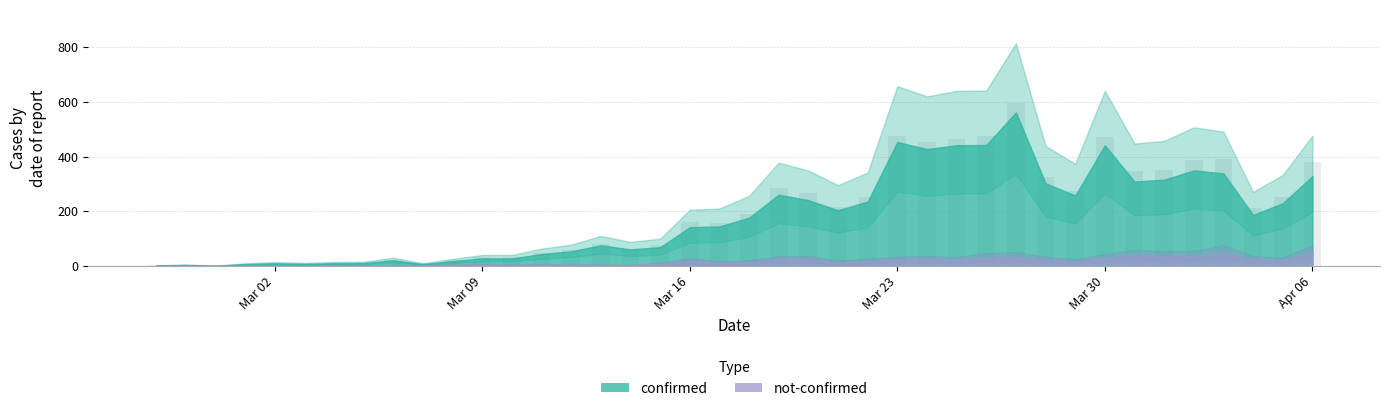

What is the maximum value shown in the chart?

596